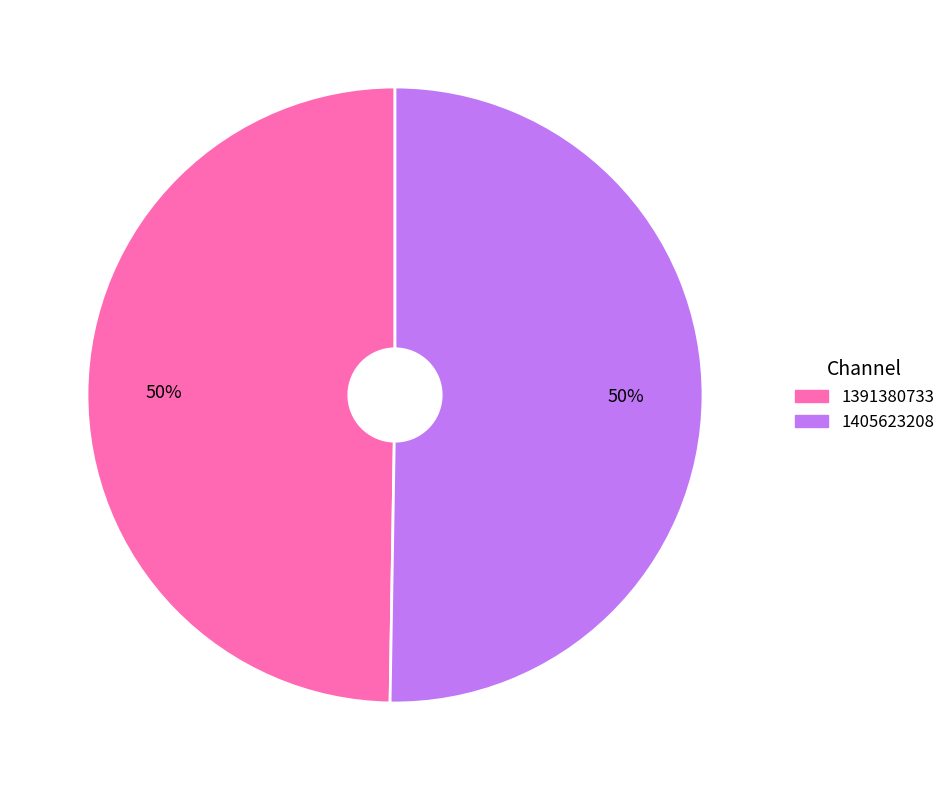

Which slice is the smallest?

1391380733